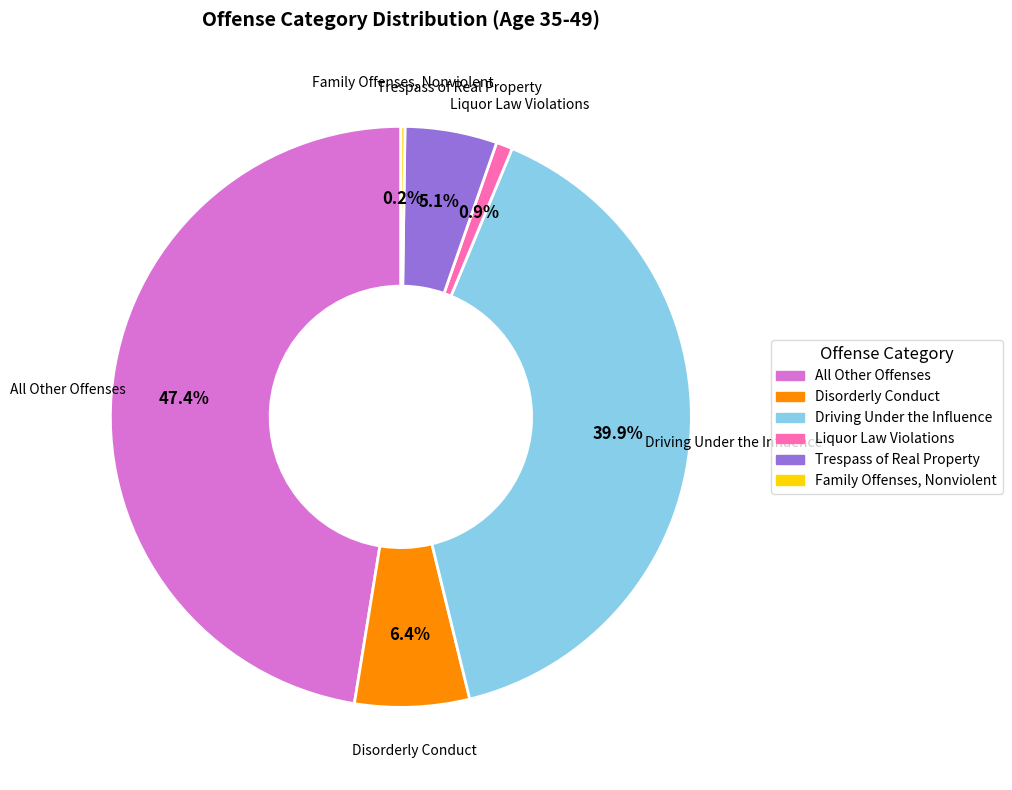

To the nearest percent, what is the average slice percentage?

17%